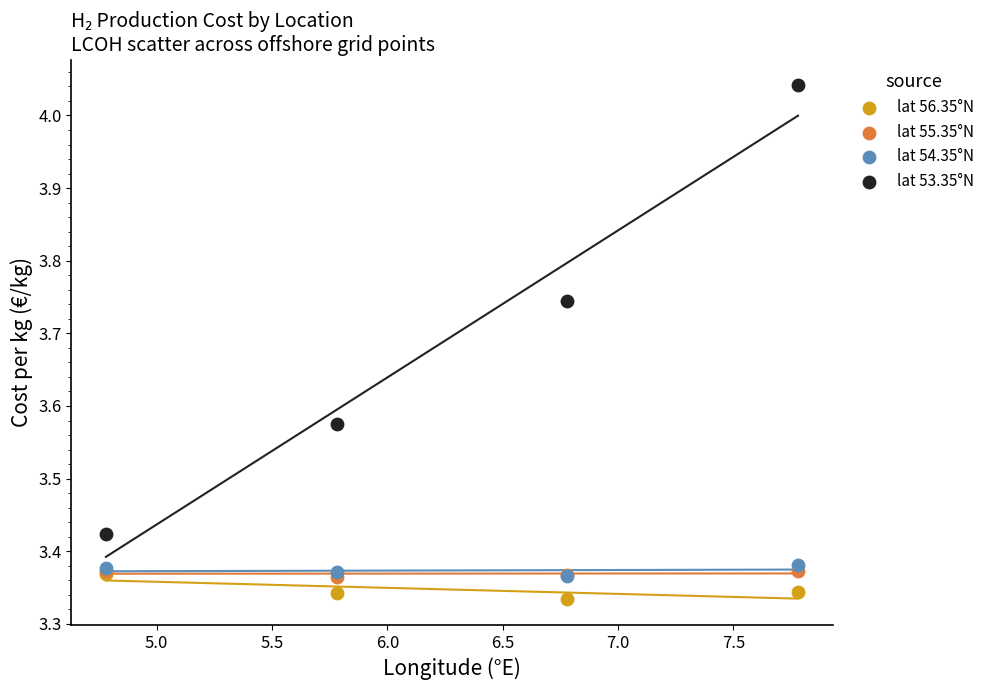

What are all the series names shown in the legend?

lat 56.35°N, lat 55.35°N, lat 54.35°N, lat 53.35°N